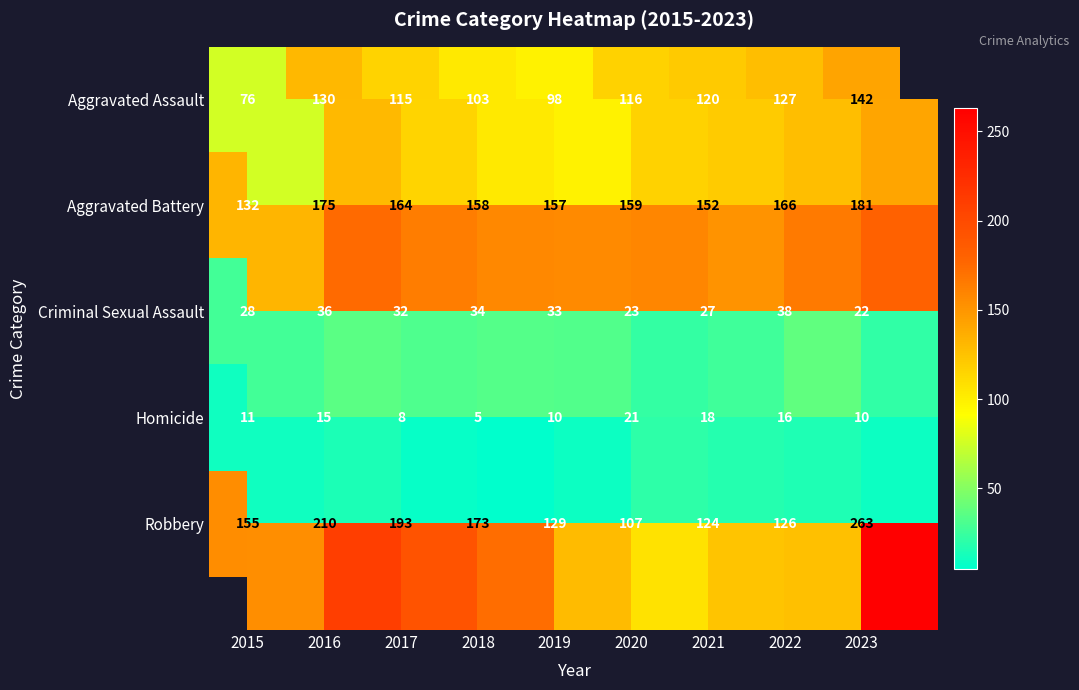

Which series has the largest total across all categories?

Robbery